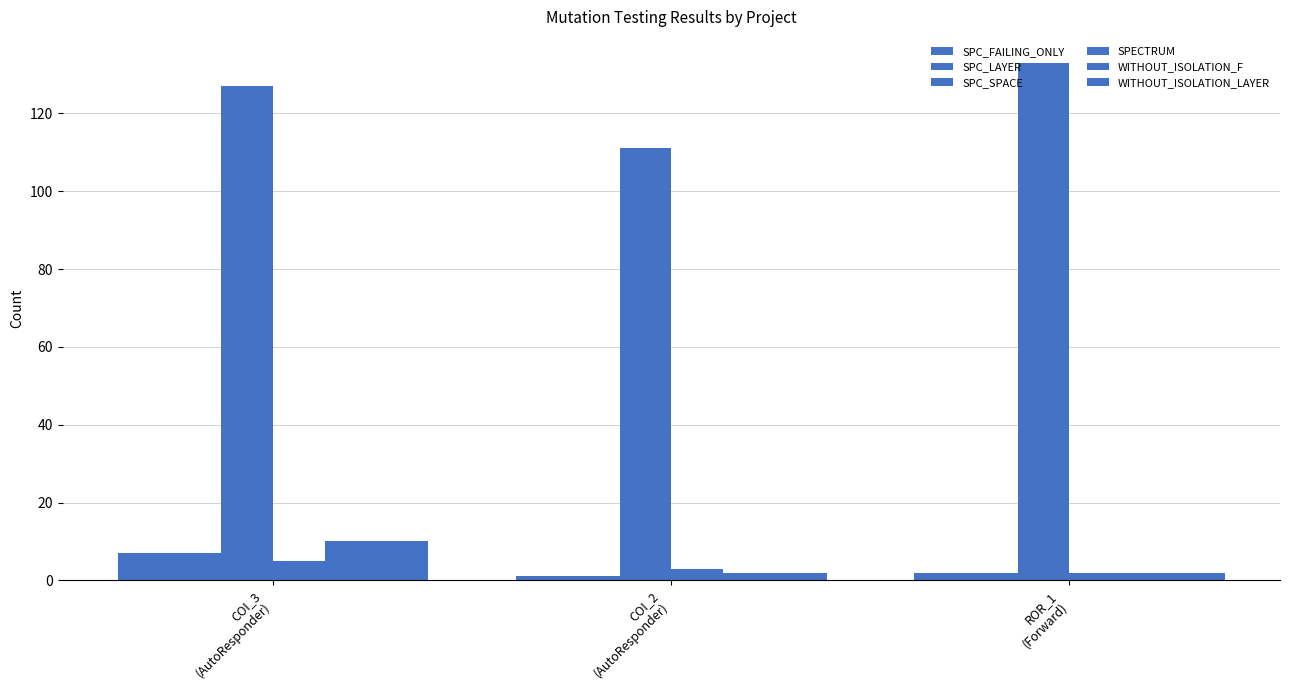

What is the difference between the maximum and minimum values in the SPECTRUM series?

3